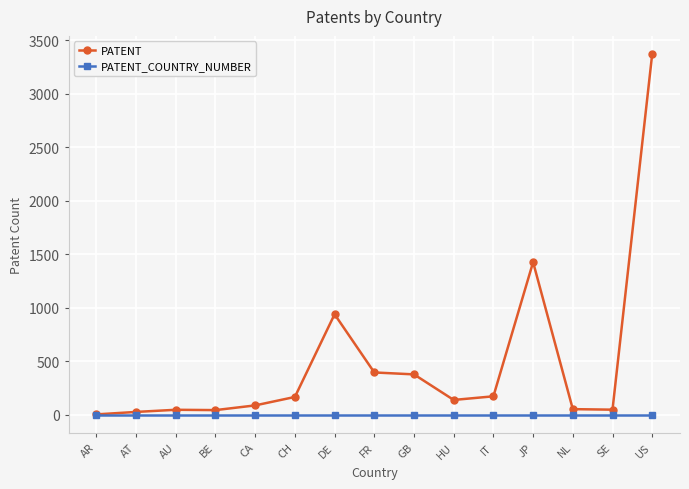

Is the value of PATENT_COUNTRY_NUMBER at IT greater than the value of PATENT at US?

No